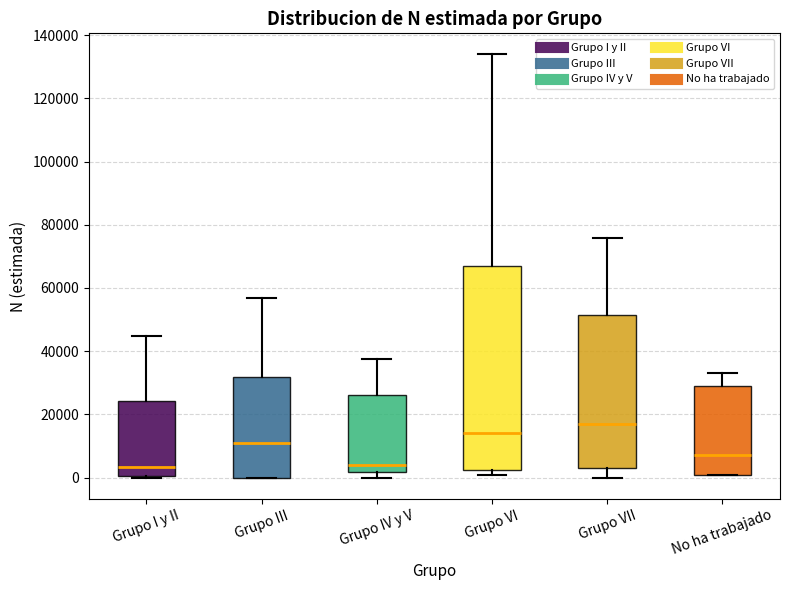

Comparing the boxes themselves (not the whiskers), which one is the tallest?

Grupo VI